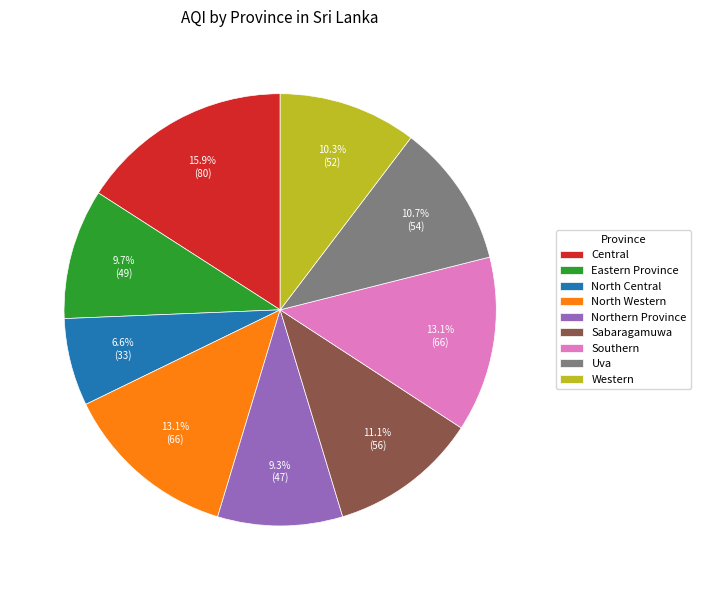

Which category has the smallest portion of the pie?

North Central